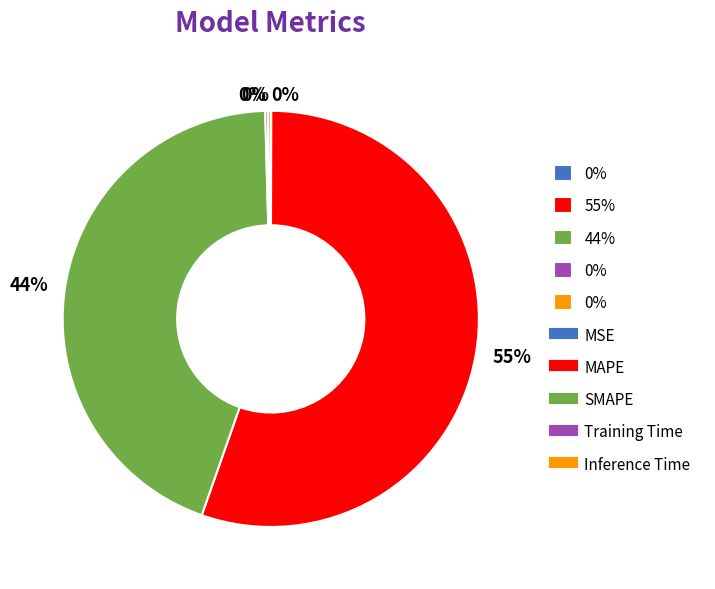

Is there a majority slice in this chart?

Yes